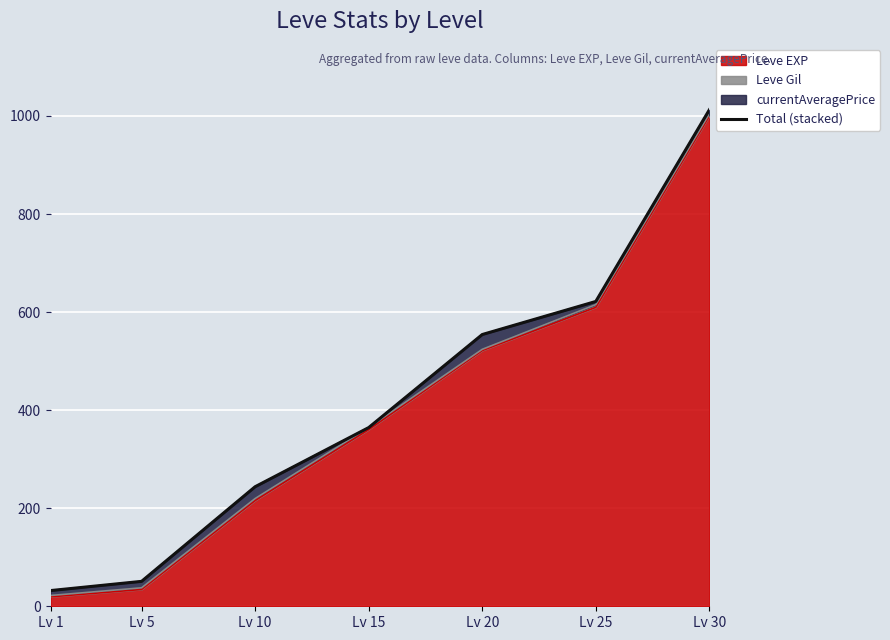

True or false: the data shows 1098.0 at Lv 25.

False